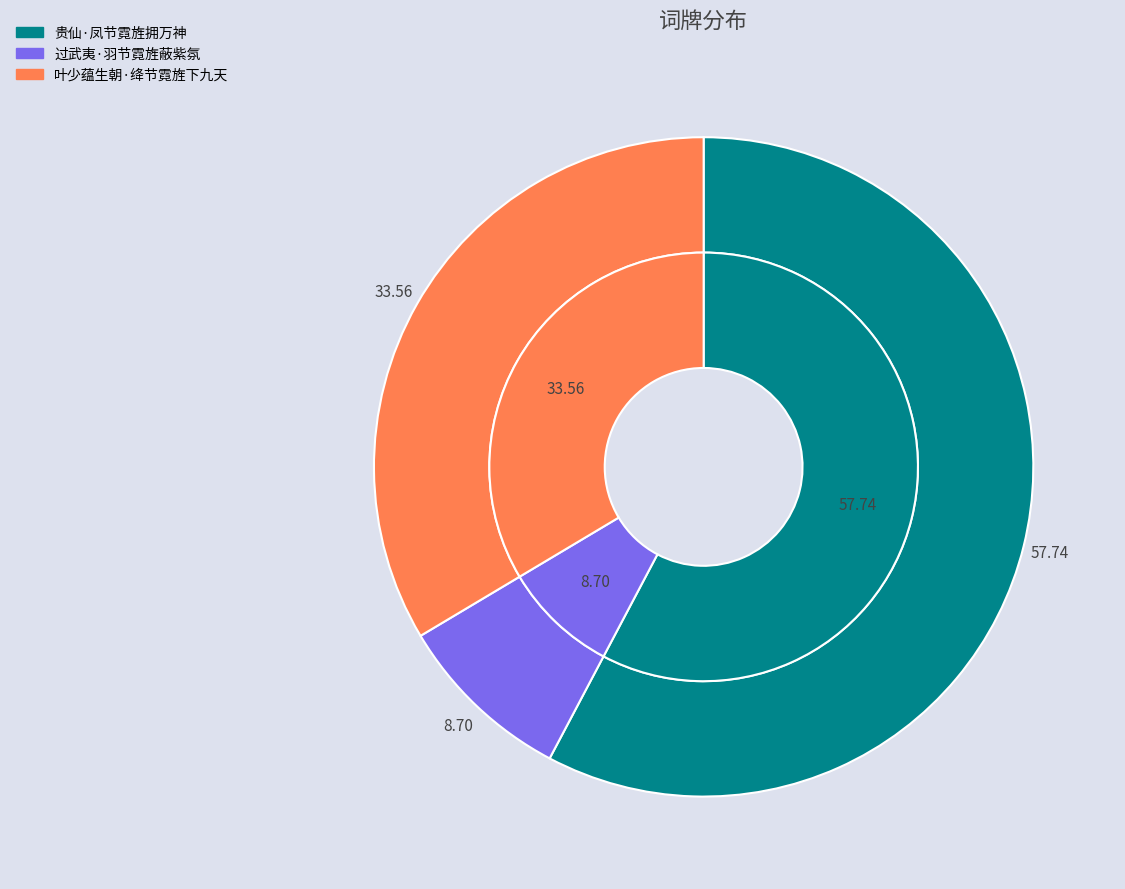

How many slices are in this pie chart?

3